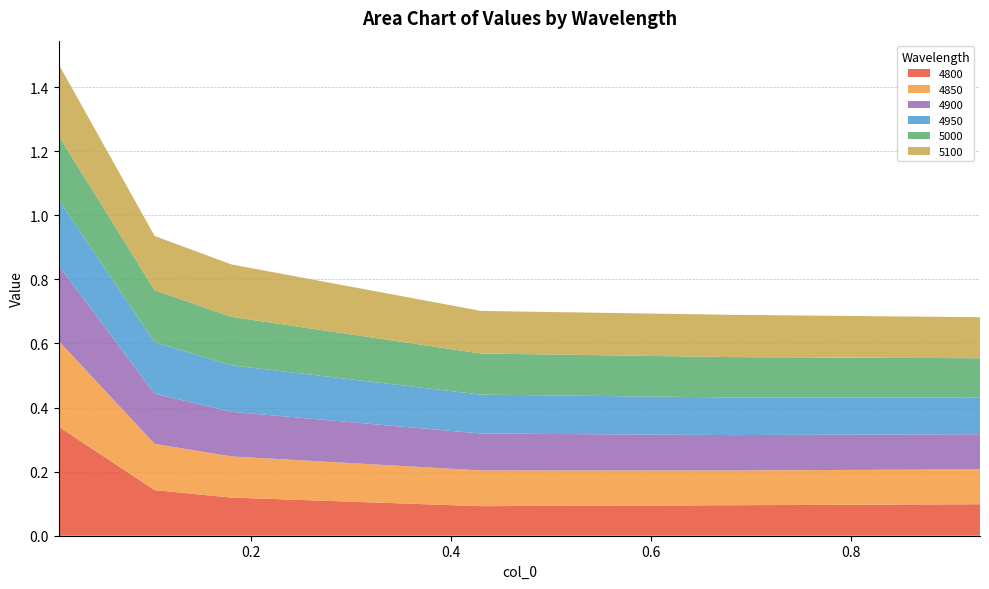

Reading left to right, extract all data points from this chart.

4800: 0.00821917808219178=0.3	0.1041095890410959=0.1	0.1808219178082192=0.1	0.4301369863013699=0.1	0.6794520547945205=0.1	0.9287671232876712=0.1
4850: 0.00821917808219178=0.3	0.1041095890410959=0.1	0.1808219178082192=0.1	0.4301369863013699=0.1	0.6794520547945205=0.1	0.9287671232876712=0.1
4900: 0.00821917808219178=0.2	0.1041095890410959=0.2	0.1808219178082192=0.1	0.4301369863013699=0.1	0.6794520547945205=0.1	0.9287671232876712=0.1
4950: 0.00821917808219178=0.2	0.1041095890410959=0.2	0.1808219178082192=0.1	0.4301369863013699=0.1	0.6794520547945205=0.1	0.9287671232876712=0.1
5000: 0.00821917808219178=0.2	0.1041095890410959=0.2	0.1808219178082192=0.2	0.4301369863013699=0.1	0.6794520547945205=0.1	0.9287671232876712=0.1
5100: 0.00821917808219178=0.2	0.1041095890410959=0.2	0.1808219178082192=0.2	0.4301369863013699=0.1	0.6794520547945205=0.1	0.9287671232876712=0.1